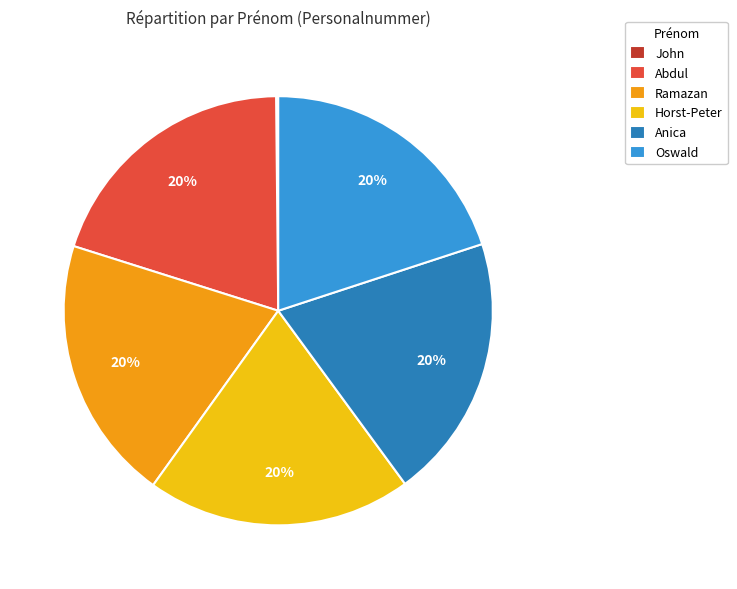

Does Anica represent more than half of the total?

No